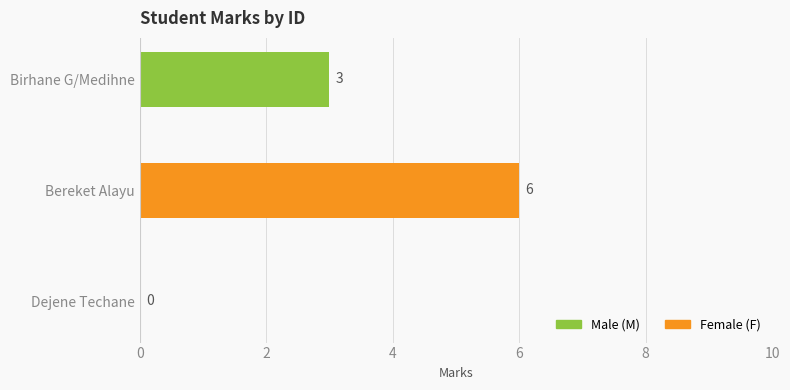

The chart shows a value of 0 at Dejene Techane. True or false?

True